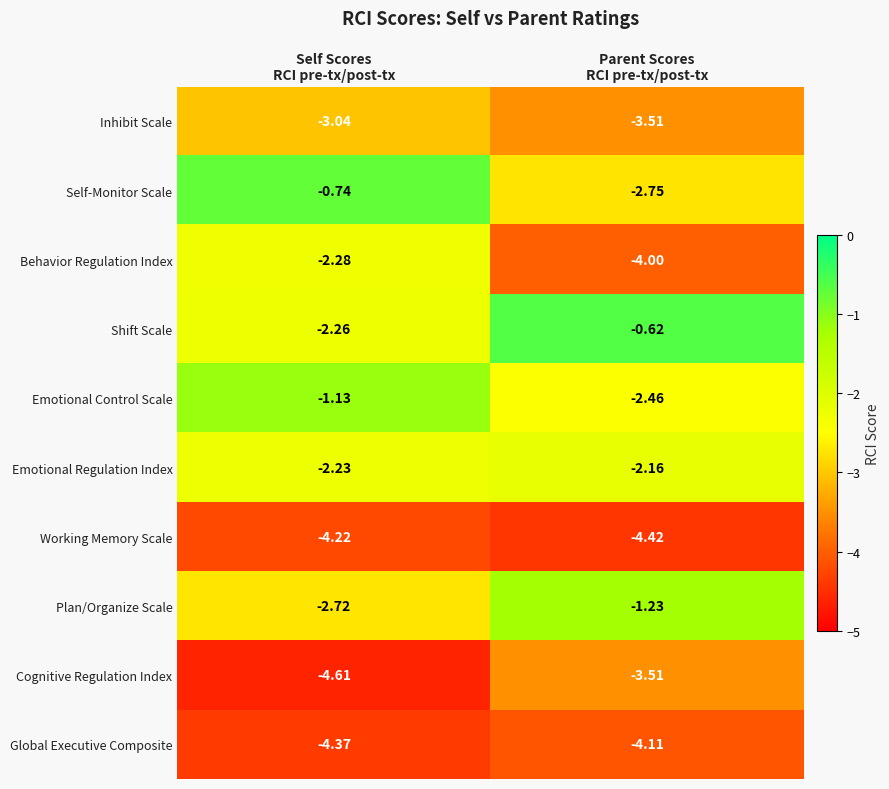

What is the total value across all series at Self Scores
RCI pre-tx/post-tx?

-27.6